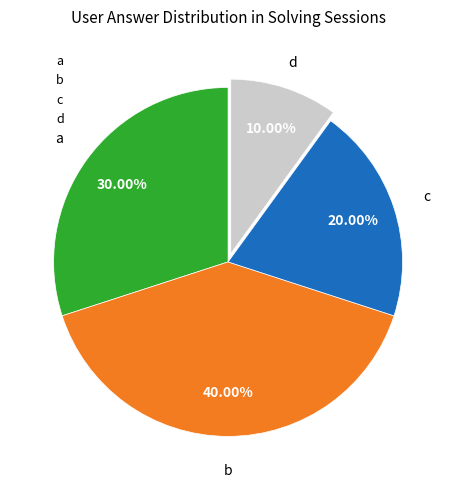

Is a the majority of the pie?

No